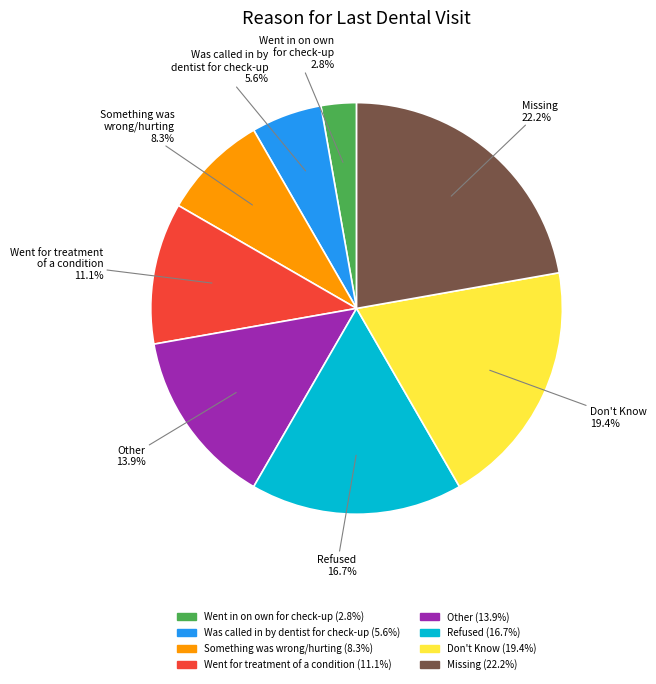

Which slice is the smallest?

Went in on own for check-up